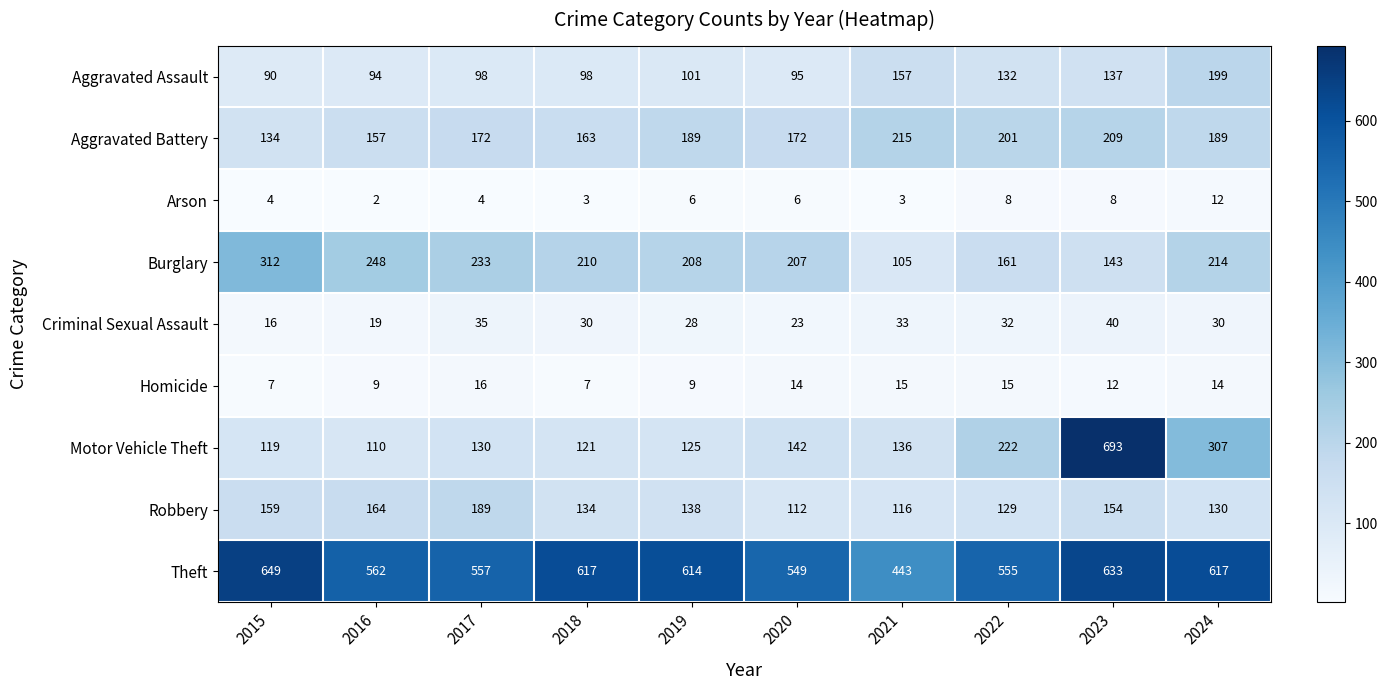

What is the difference between the second highest and second lowest values in the Theft series?

84